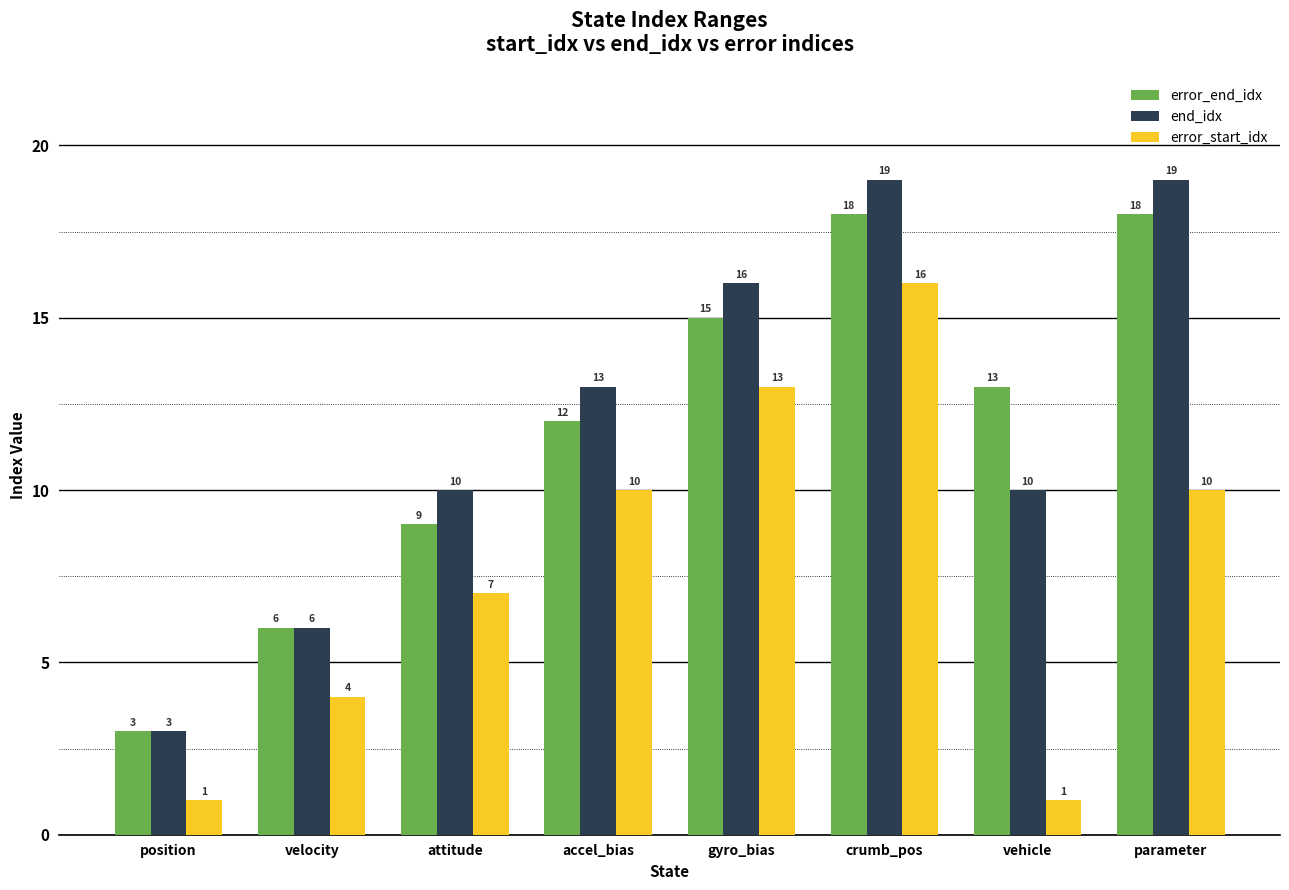

Which series changed the most between velocity and attitude?

end_idx